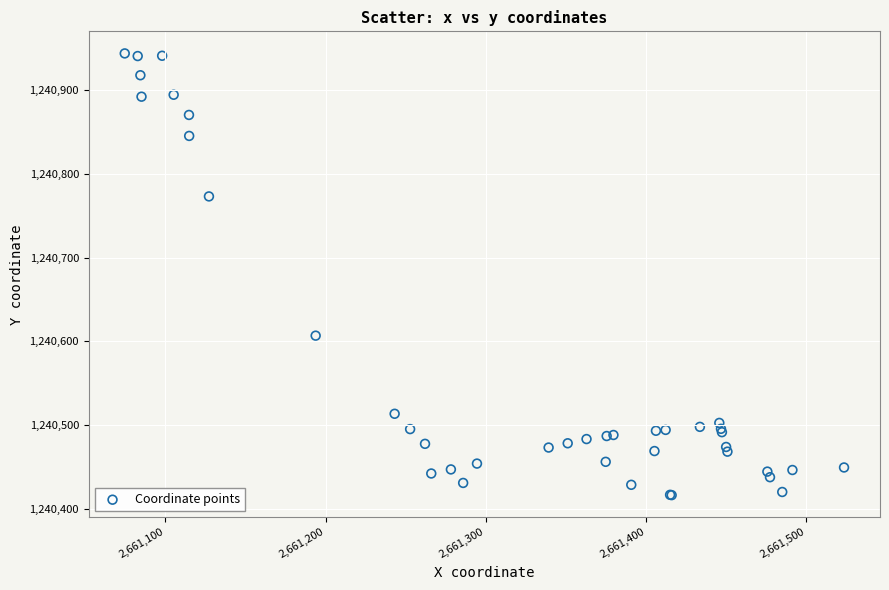

What Y value in the scatter plot is closest to 1240680?

1240606.7